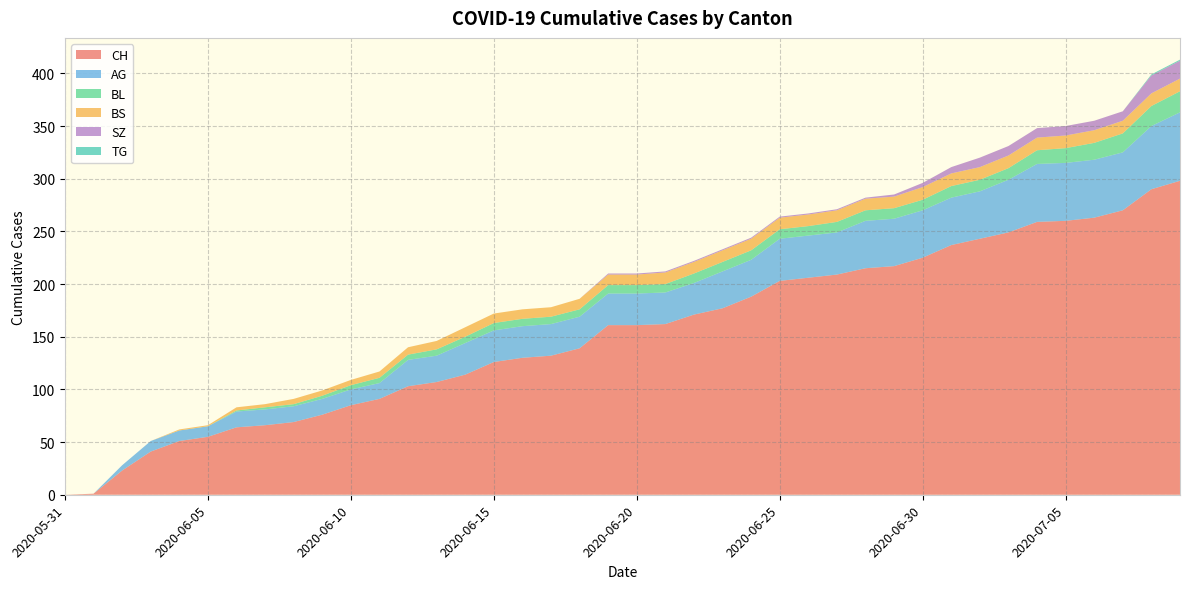

Reading left to right, what are all the values shown in this chart?

CH: 2020-05-31=0	2020-06-01=1	2020-06-02=23	2020-06-03=41	2020-06-04=51	2020-06-05=55	2020-06-06=64	2020-06-07=66	2020-06-08=69	2020-06-09=76	2020-06-10=85	2020-06-11=91	2020-06-12=103	2020-06-13=107	2020-06-14=114	2020-06-15=126	2020-06-16=130	2020-06-17=132	2020-06-18=139	2020-06-19=161	2020-06-20=161	2020-06-21=162	2020-06-22=171	2020-06-23=177	2020-06-24=188	2020-06-25=203	2020-06-26=206	2020-06-27=209	2020-06-28=215	2020-06-29=217	2020-06-30=225	2020-07-01=237	2020-07-02=243	2020-07-03=249	2020-07-04=259	2020-07-05=260	2020-07-06=263	2020-07-07=270	2020-07-08=290	2020-07-09=298
AG: 2020-05-31=0	2020-06-01=0	2020-06-02=5	2020-06-03=10	2020-06-04=10	2020-06-05=10	2020-06-06=15	2020-06-07=15	2020-06-08=15	2020-06-09=15	2020-06-10=15	2020-06-11=15	2020-06-12=25	2020-06-13=25	2020-06-14=30	2020-06-15=30	2020-06-16=30	2020-06-17=30	2020-06-18=30	2020-06-19=30	2020-06-20=30	2020-06-21=30	2020-06-22=30	2020-06-23=35	2020-06-24=35	2020-06-25=40	2020-06-26=40	2020-06-27=40	2020-06-28=45	2020-06-29=45	2020-06-30=45	2020-07-01=45	2020-07-02=45	2020-07-03=50	2020-07-04=55	2020-07-05=55	2020-07-06=55	2020-07-07=55	2020-07-08=60	2020-07-09=65
BL: 2020-05-31=0	2020-06-01=0	2020-06-02=0	2020-06-03=0	2020-06-04=0	2020-06-05=0	2020-06-06=1	2020-06-07=2	2020-06-08=2	2020-06-09=3	2020-06-10=4	2020-06-11=5	2020-06-12=5	2020-06-13=6	2020-06-14=6	2020-06-15=7	2020-06-16=7	2020-06-17=7	2020-06-18=7	2020-06-19=8	2020-06-20=8	2020-06-21=8	2020-06-22=9	2020-06-23=9	2020-06-24=9	2020-06-25=9	2020-06-26=9	2020-06-27=10	2020-06-28=10	2020-06-29=10	2020-06-30=10	2020-07-01=11	2020-07-02=11	2020-07-03=11	2020-07-04=13	2020-07-05=14	2020-07-06=16	2020-07-07=18	2020-07-08=19	2020-07-09=20
BS: 2020-05-31=0	2020-06-01=0	2020-06-02=0	2020-06-03=0	2020-06-04=1	2020-06-05=1	2020-06-06=3	2020-06-07=3	2020-06-08=5	2020-06-09=5	2020-06-10=5	2020-06-11=6	2020-06-12=7	2020-06-13=8	2020-06-14=9	2020-06-15=9	2020-06-16=9	2020-06-17=9	2020-06-18=10	2020-06-19=10	2020-06-20=10	2020-06-21=11	2020-06-22=11	2020-06-23=11	2020-06-24=11	2020-06-25=11	2020-06-26=11	2020-06-27=11	2020-06-28=11	2020-06-29=11	2020-06-30=12	2020-07-01=12	2020-07-02=12	2020-07-03=12	2020-07-04=12	2020-07-05=12	2020-07-06=12	2020-07-07=12	2020-07-08=12	2020-07-09=12
SZ: 2020-05-31=0	2020-06-01=0	2020-06-02=0	2020-06-03=0	2020-06-04=0	2020-06-05=0	2020-06-06=0	2020-06-07=0	2020-06-08=0	2020-06-09=0	2020-06-10=0	2020-06-11=0	2020-06-12=0	2020-06-13=0	2020-06-14=0	2020-06-15=0	2020-06-16=0	2020-06-17=0	2020-06-18=0	2020-06-19=1	2020-06-20=1	2020-06-21=1	2020-06-22=1	2020-06-23=1	2020-06-24=1	2020-06-25=1	2020-06-26=1	2020-06-27=1	2020-06-28=1	2020-06-29=2	2020-06-30=4	2020-07-01=6	2020-07-02=9	2020-07-03=9	2020-07-04=9	2020-07-05=9	2020-07-06=9	2020-07-07=9	2020-07-08=17	2020-07-09=17
TG: 2020-05-31=0	2020-06-01=0	2020-06-02=0	2020-06-03=0	2020-06-04=0	2020-06-05=0	2020-06-06=0	2020-06-07=0	2020-06-08=0	2020-06-09=0	2020-06-10=0	2020-06-11=0	2020-06-12=0	2020-06-13=0	2020-06-14=0	2020-06-15=0	2020-06-16=0	2020-06-17=0	2020-06-18=0	2020-06-19=0	2020-06-20=0	2020-06-21=0	2020-06-22=0	2020-06-23=0	2020-06-24=0	2020-06-25=0	2020-06-26=0	2020-06-27=0	2020-06-28=0	2020-06-29=0	2020-06-30=0	2020-07-01=0	2020-07-02=0	2020-07-03=0	2020-07-04=0	2020-07-05=0	2020-07-06=0	2020-07-07=0	2020-07-08=1	2020-07-09=1